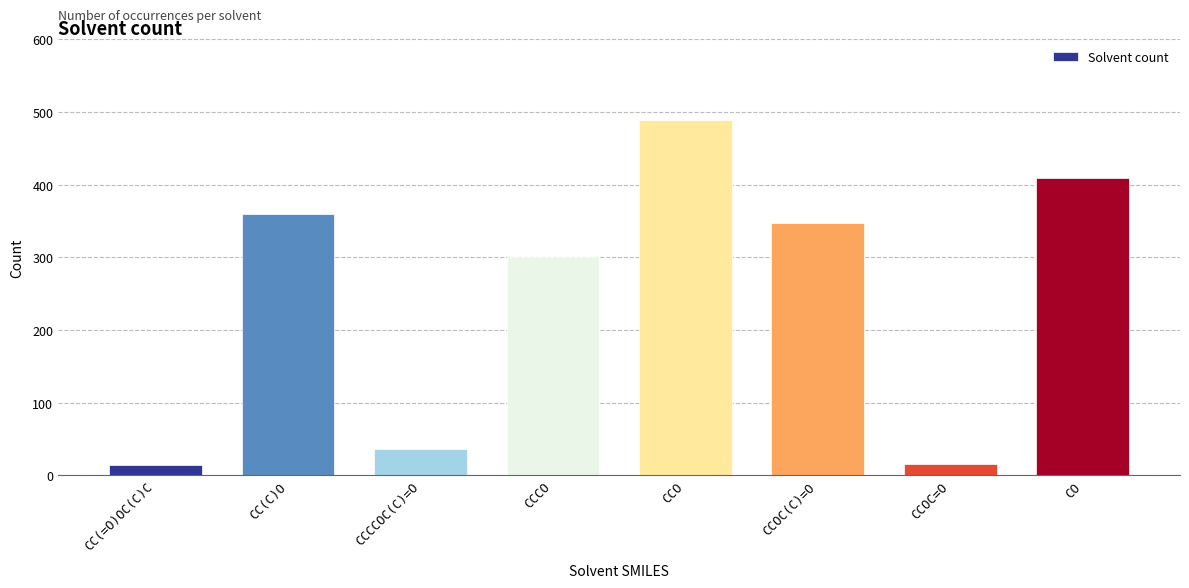

What is the maximum value shown in the chart?

489